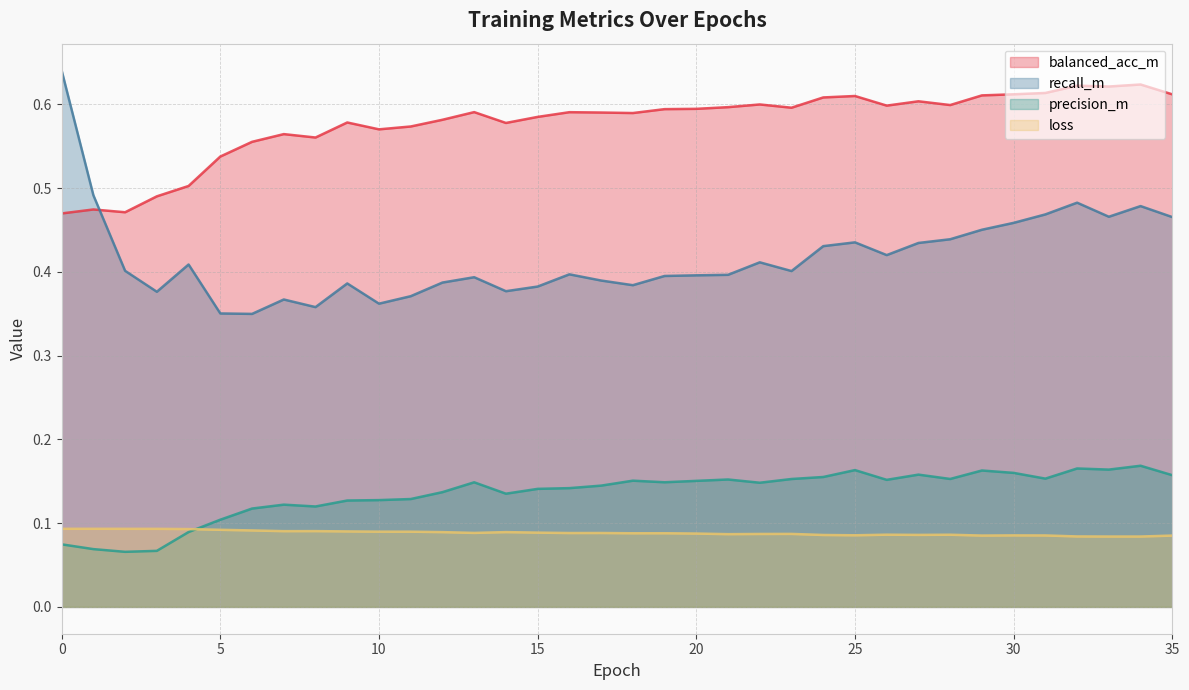

True or false: recall_m and precision_m intersect in this chart.

False